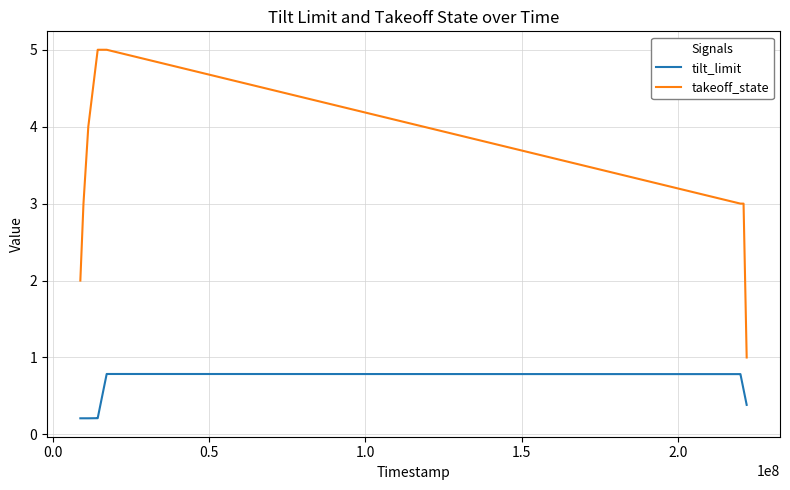

True or false: tilt_limit and takeoff_state cross at least once.

False